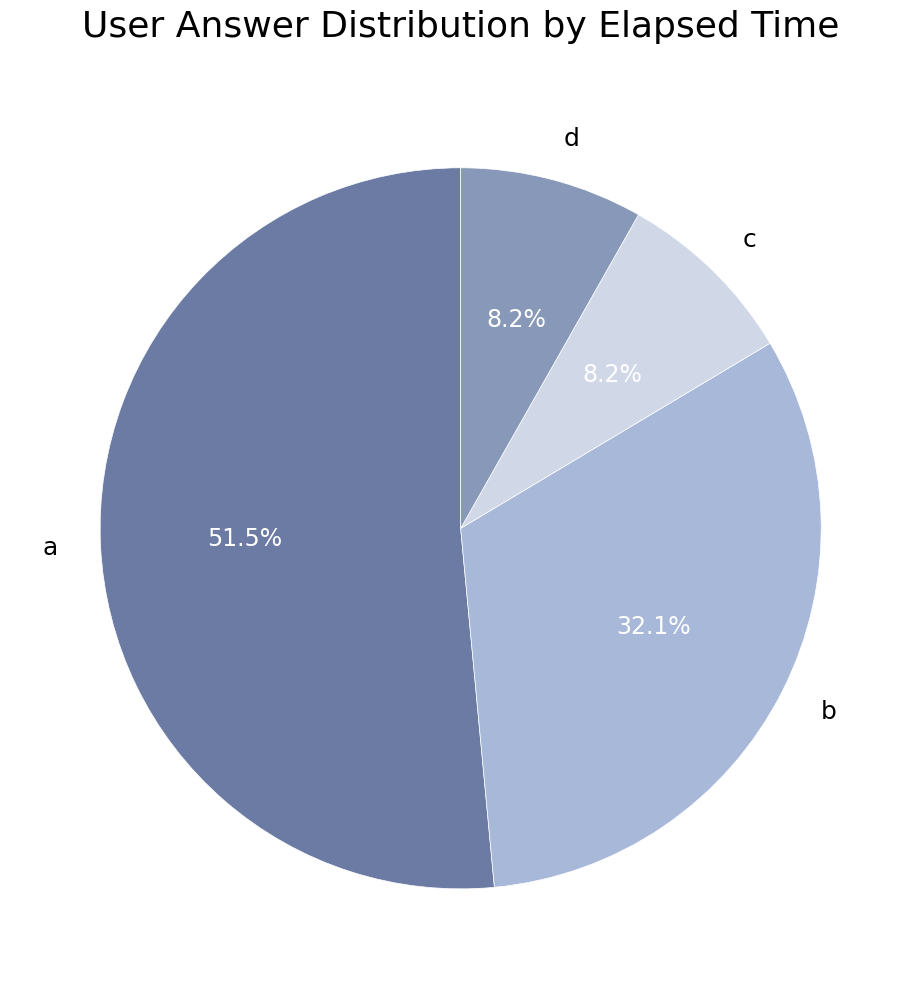

Does a represent more than half of the total?

Yes